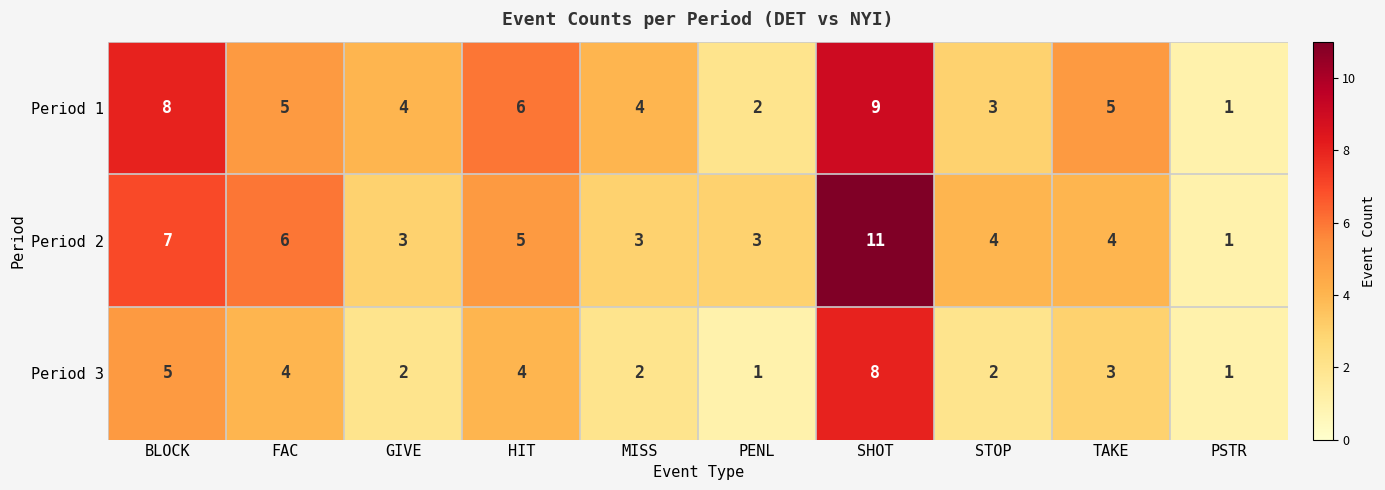

At which category is the sum across all series the highest?

SHOT